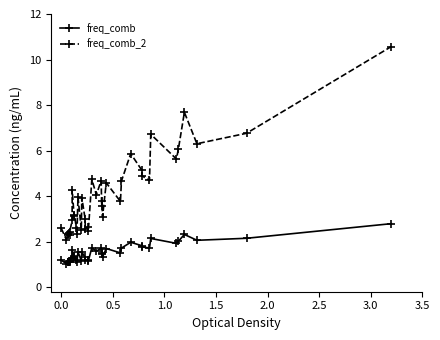

What is the sum of all freq_comb values?

61.7